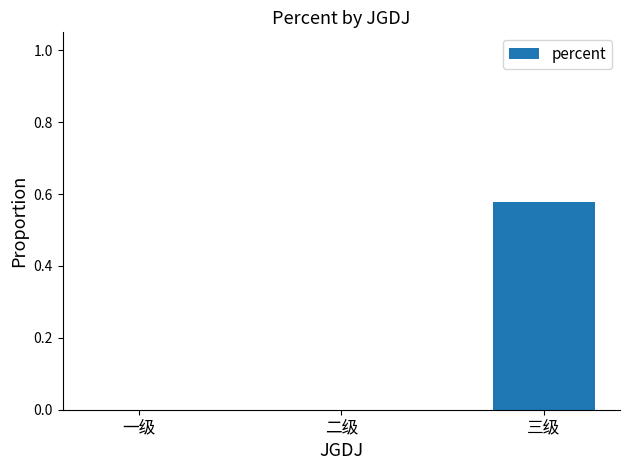

Count the number of categories in the chart.

3